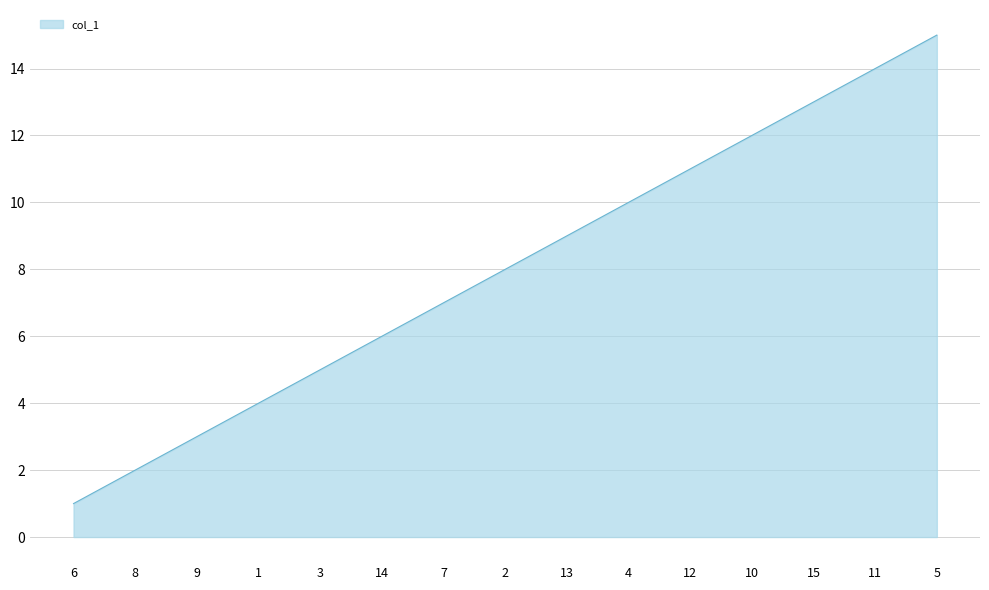

Reading right to left, what are all the values shown in this chart?

15	14	13	12	11	10	9	8	7	6	5	4	3	2	1